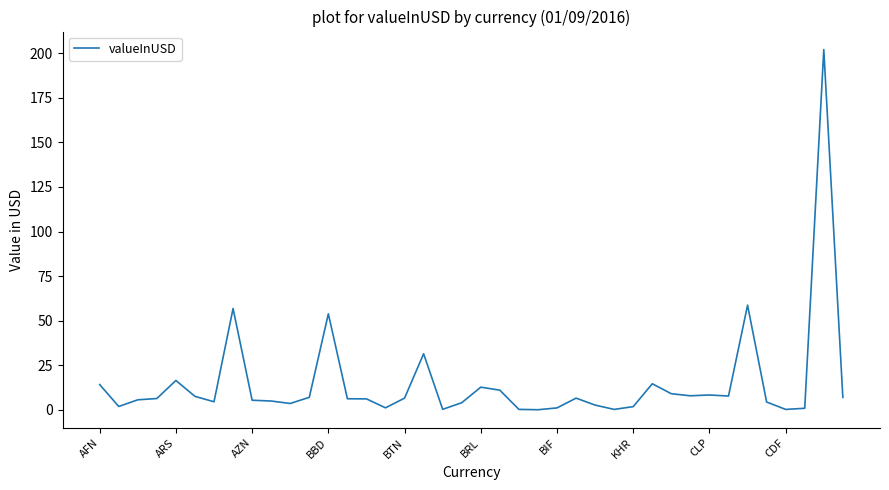

What is the difference between the maximum and minimum values?

202.0